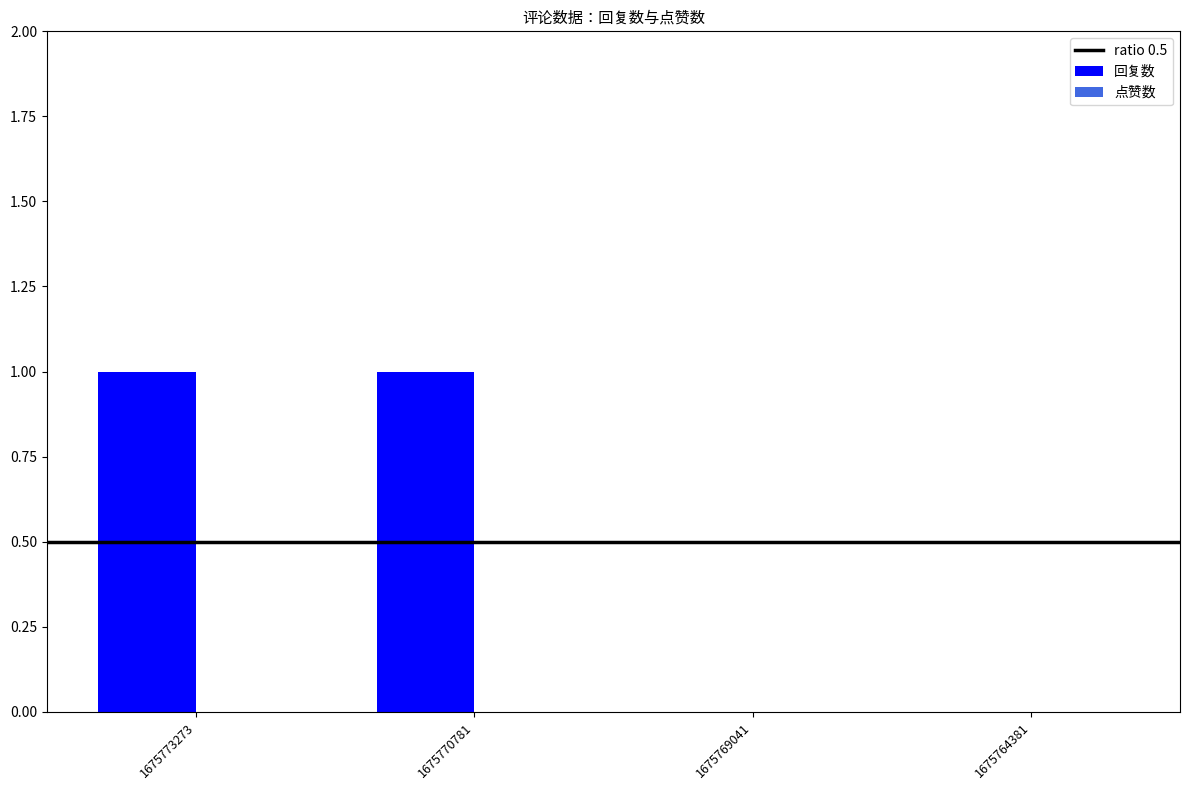

Count the values in the range 0 to 1.

4